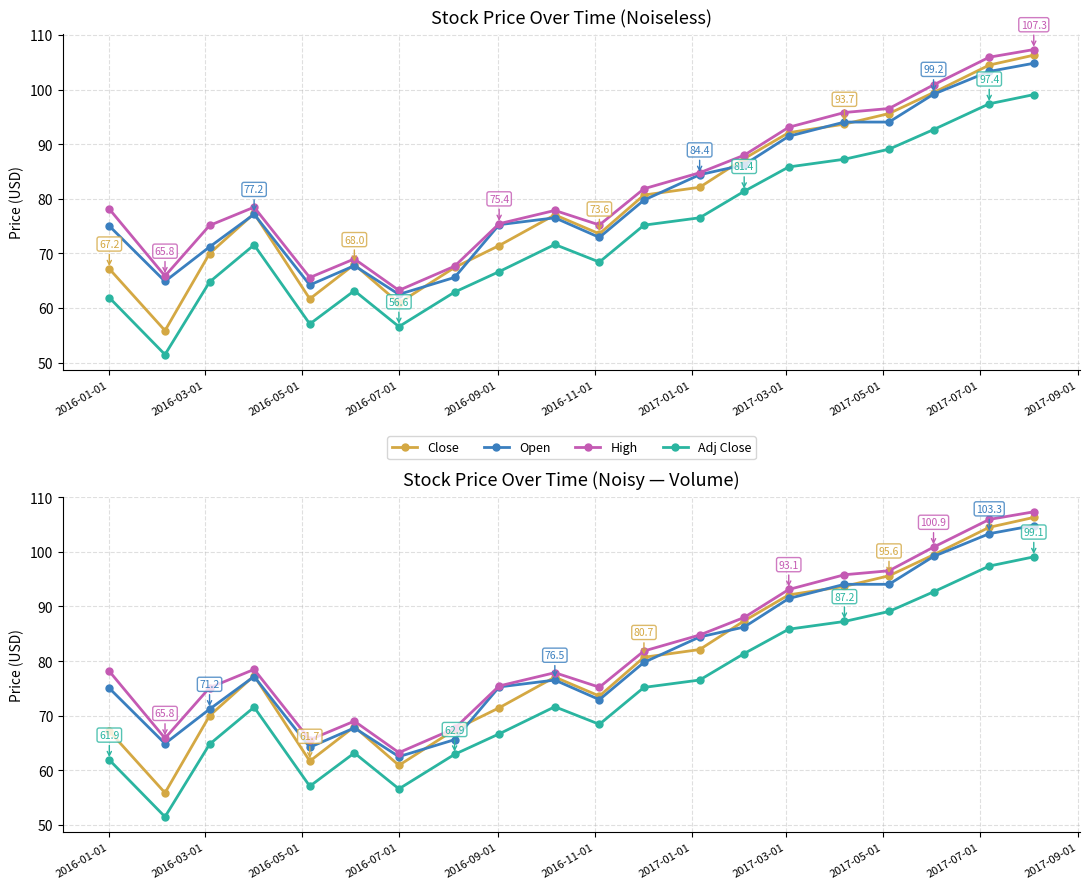

List the series in order of their peak value, highest first.

High, Close, Open, Adj Close